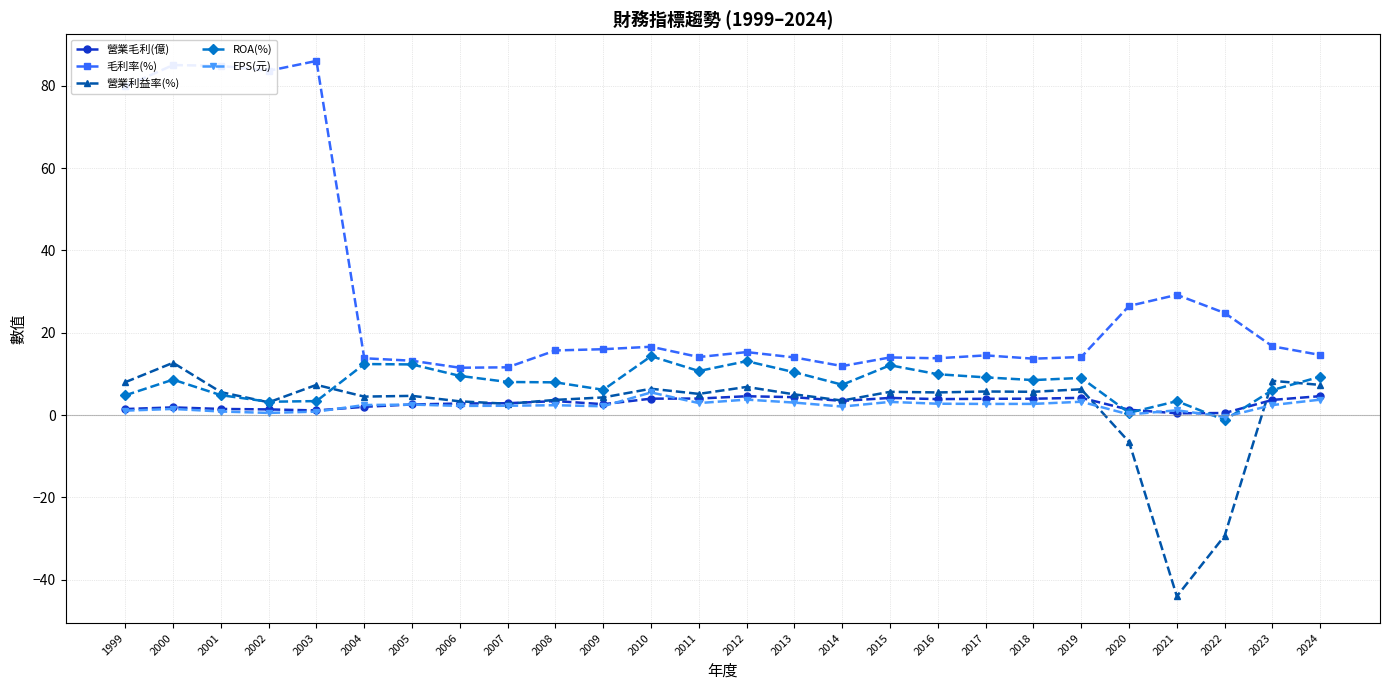

Which series has the largest range (max minus min)?

毛利率(%)